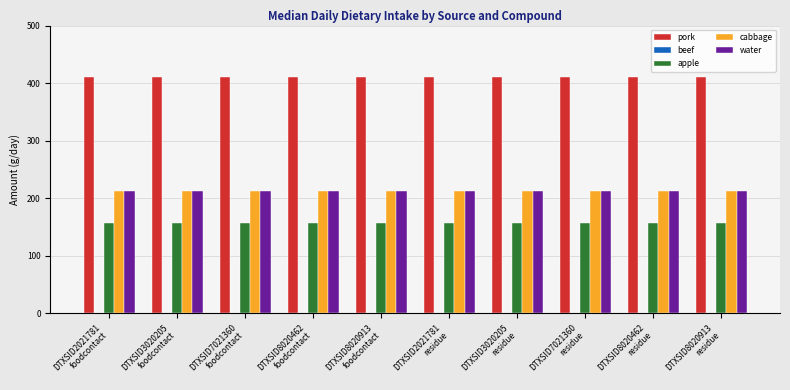

What is the highest value of the pork series?

410.0